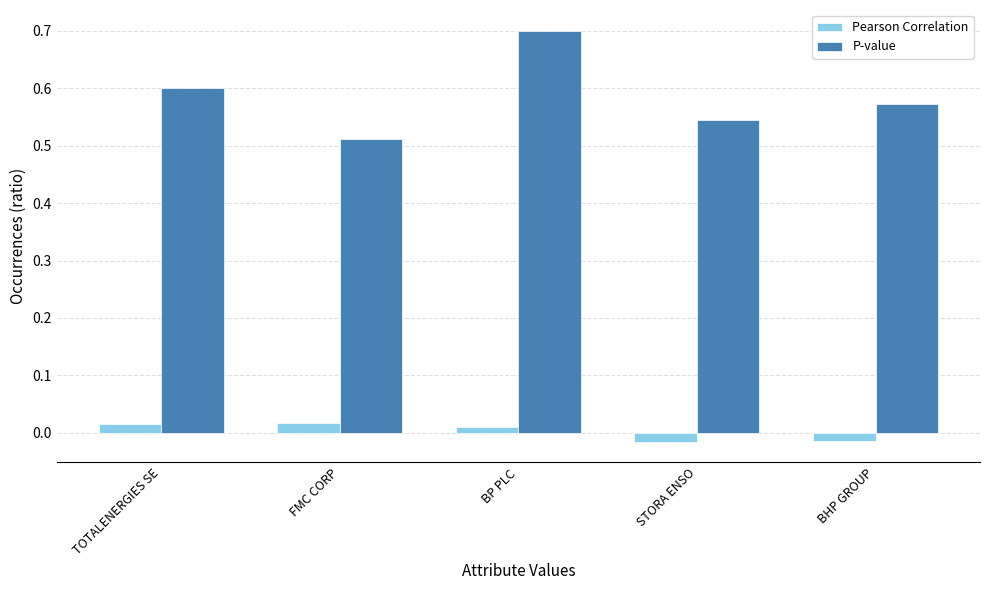

Count the P-value values in the range 0 to 1.

5